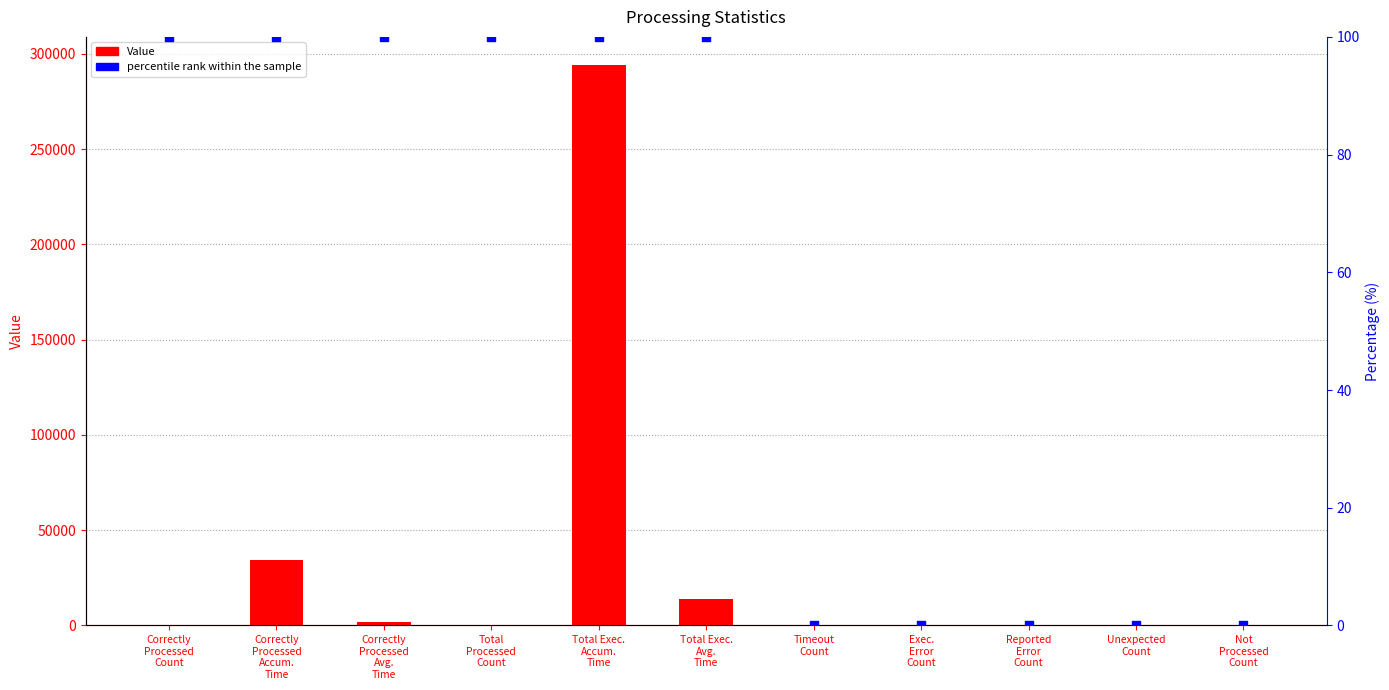

Is the value of percentile rank within the sample at Correctly
Processed
Count greater than the value of Value at Total Exec.
Accum.
Time?

No